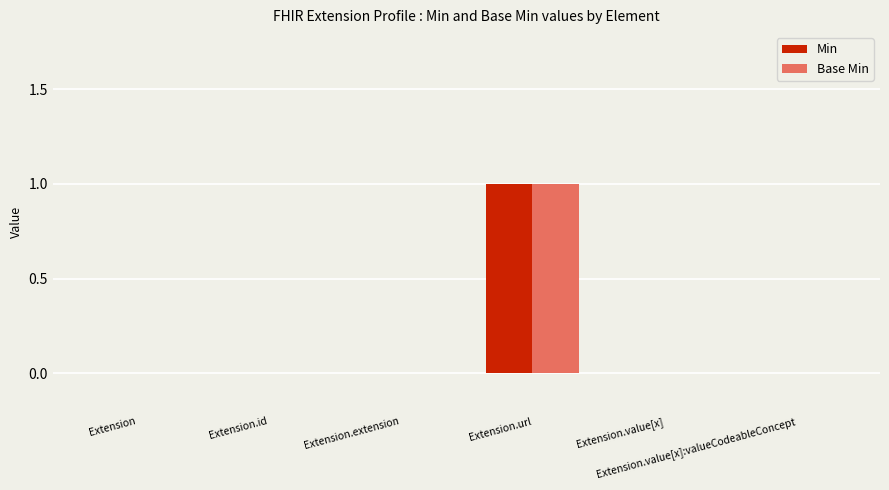

What are all the series names shown in the legend?

Min, Base Min